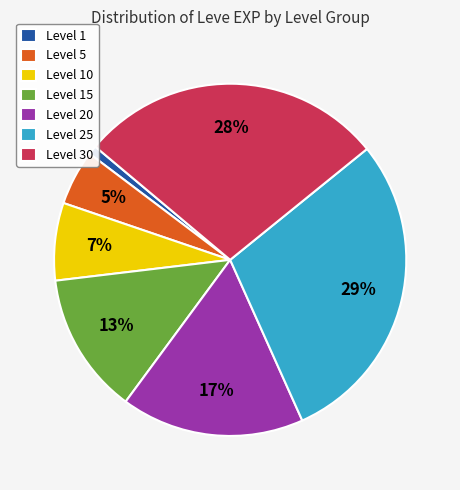

To the nearest percent, what percentage of the pie is Level 30?

28%